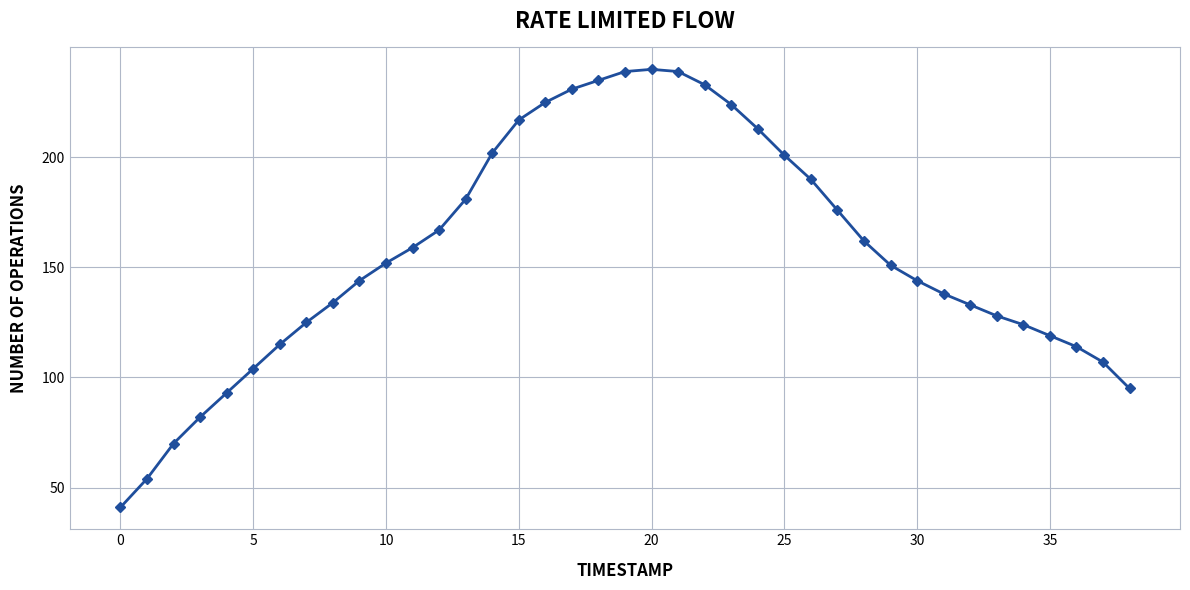

What is the value of the 33rd point from the left?

133